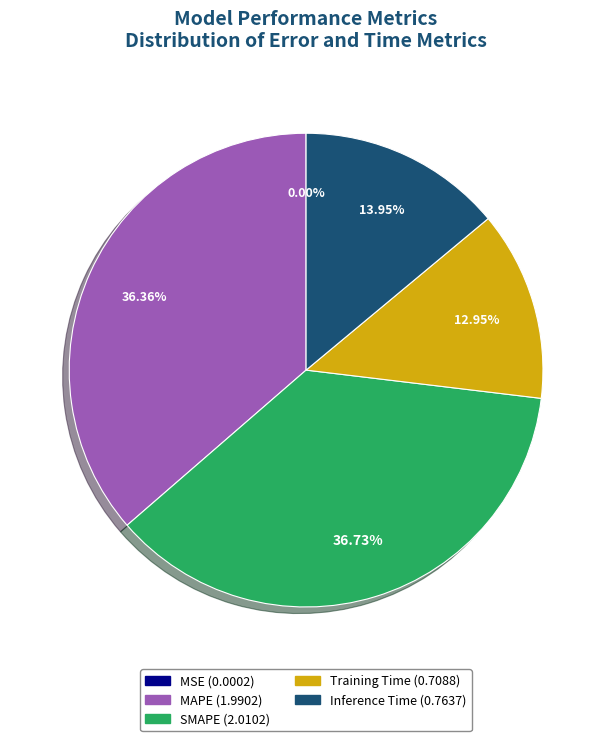

Is there any slice that represents more than half of the pie?

No